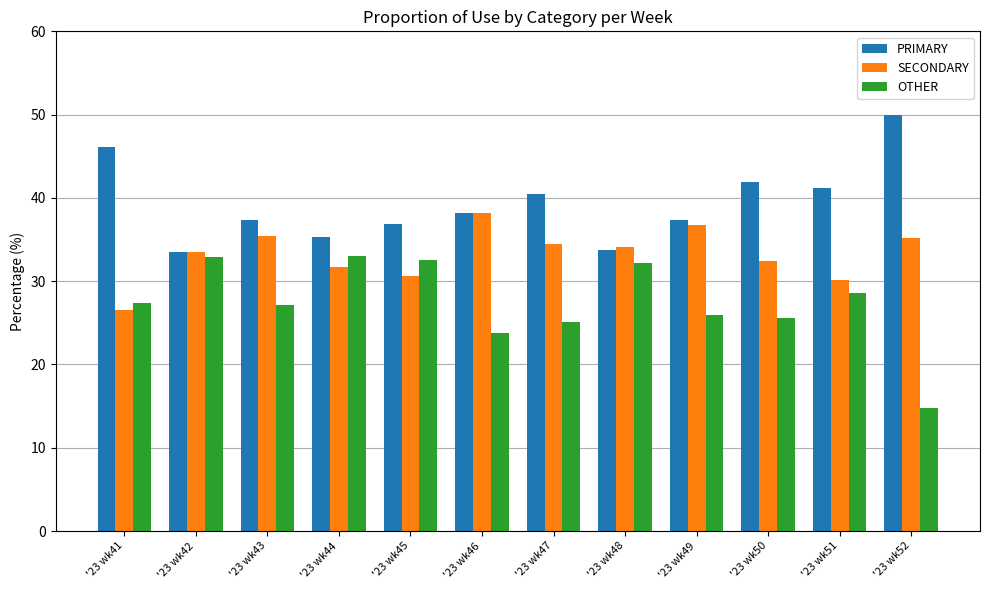

Which series has the largest total across all categories?

PRIMARY